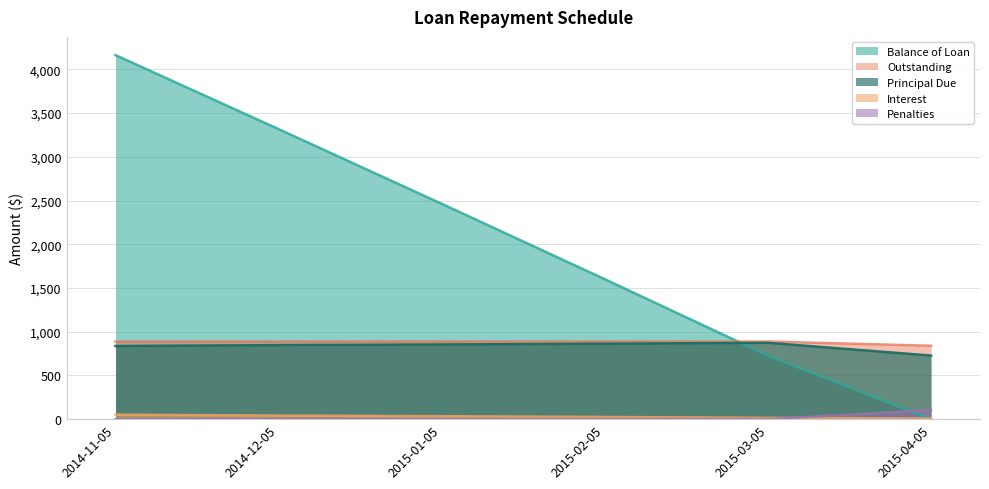

What is the average value of the Principal Due series?

833.3